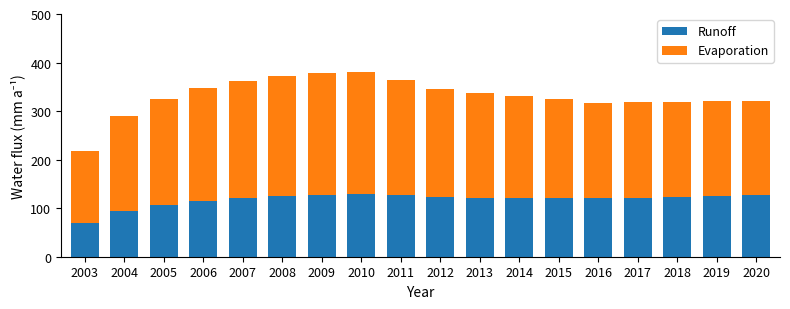

What is the maximum value for Runoff?

130.2